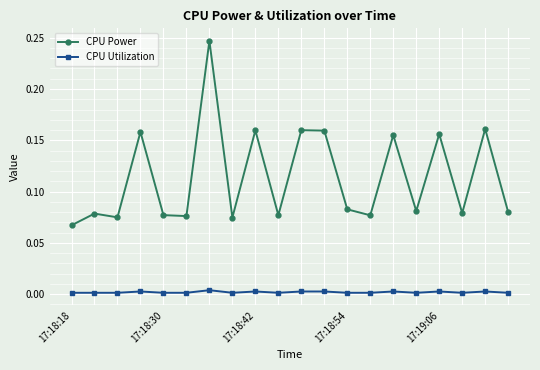

List the series in order of their overall mean, lowest first.

CPU Utilization, CPU Power